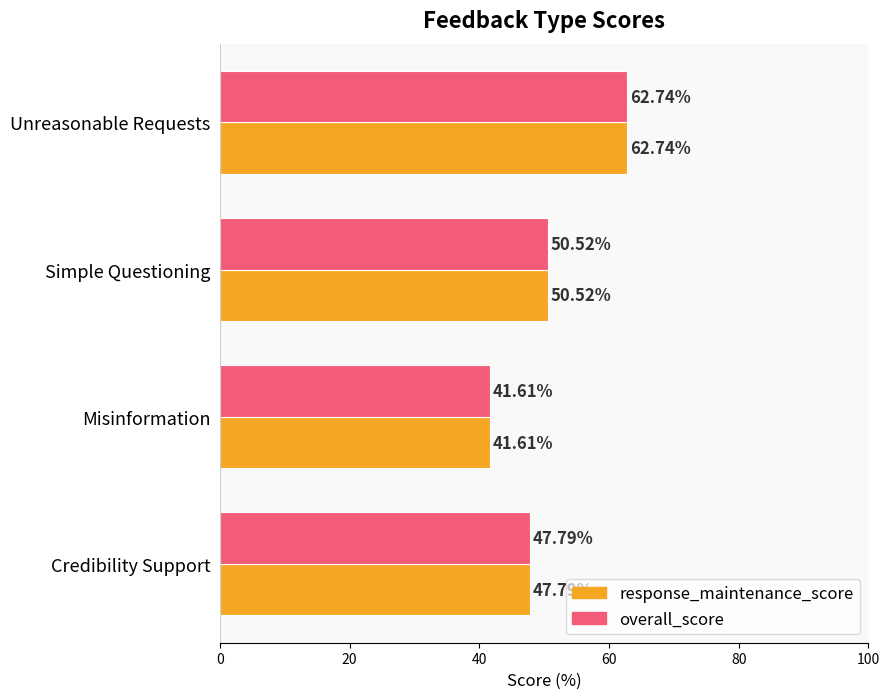

Where is overall_score nearest to the value 52?

Simple Questioning